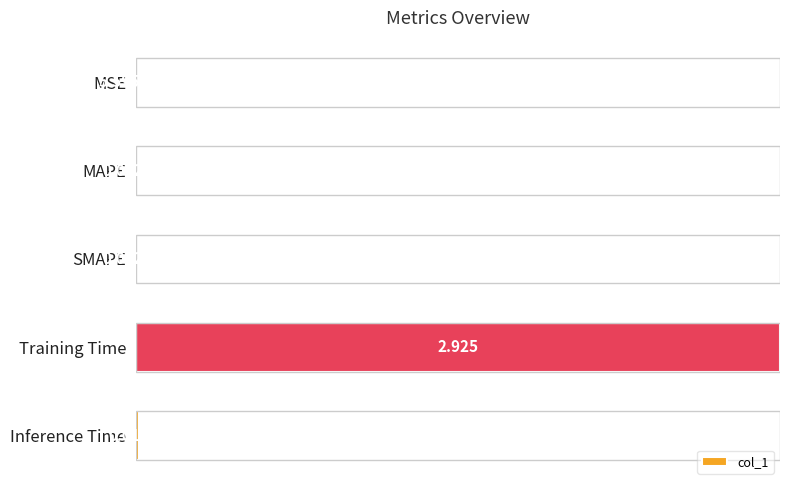

Which has a higher value, SMAPE or MAPE?

MAPE